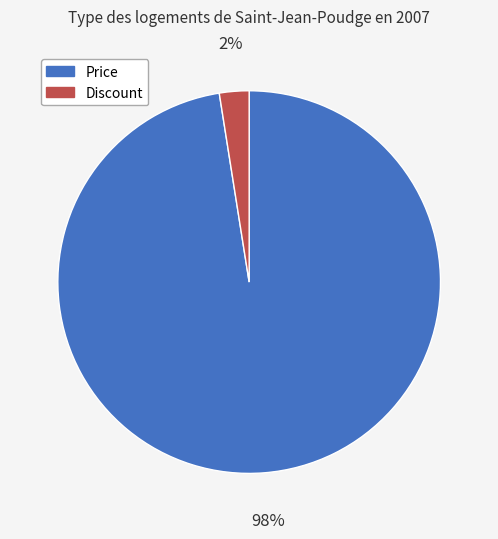

How many slices are in this pie chart?

2